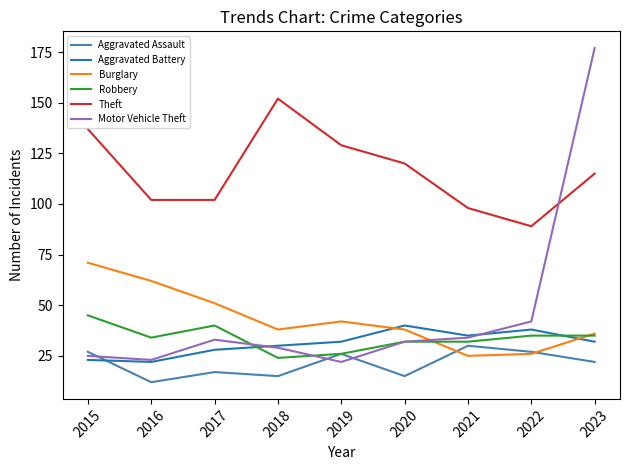

The value of Theft at 2015 is 137. True or false?

True